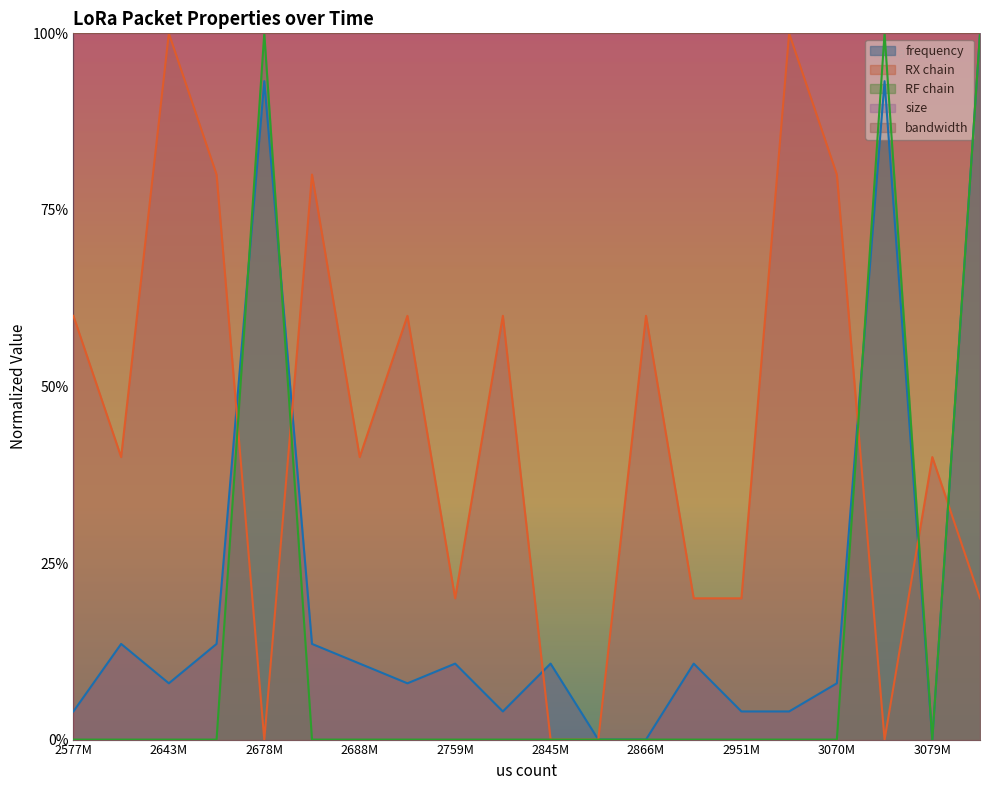

At which category does frequency reach its first local valley?

2643M